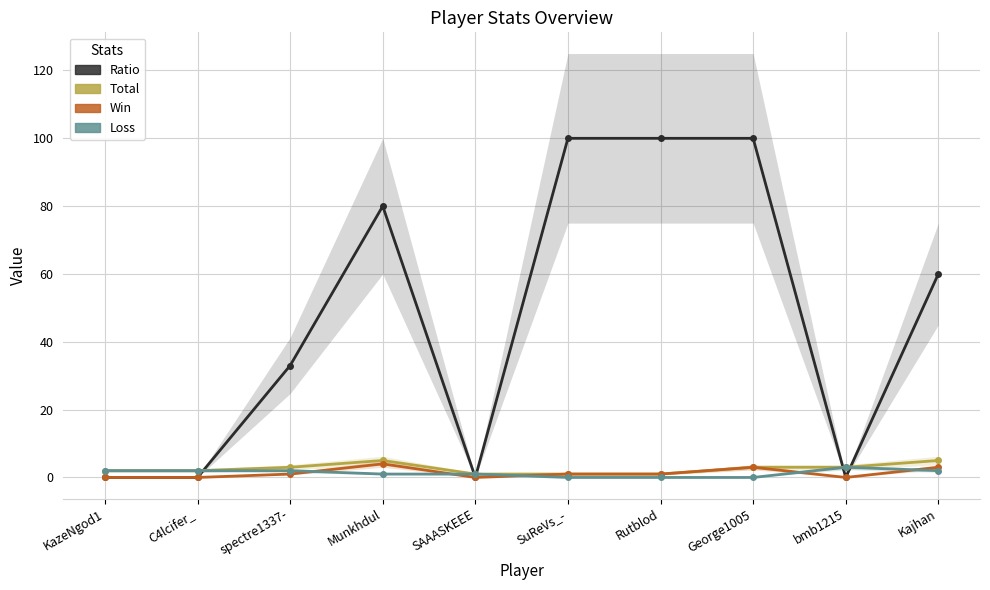

How many values in the Win series are below 1?

4